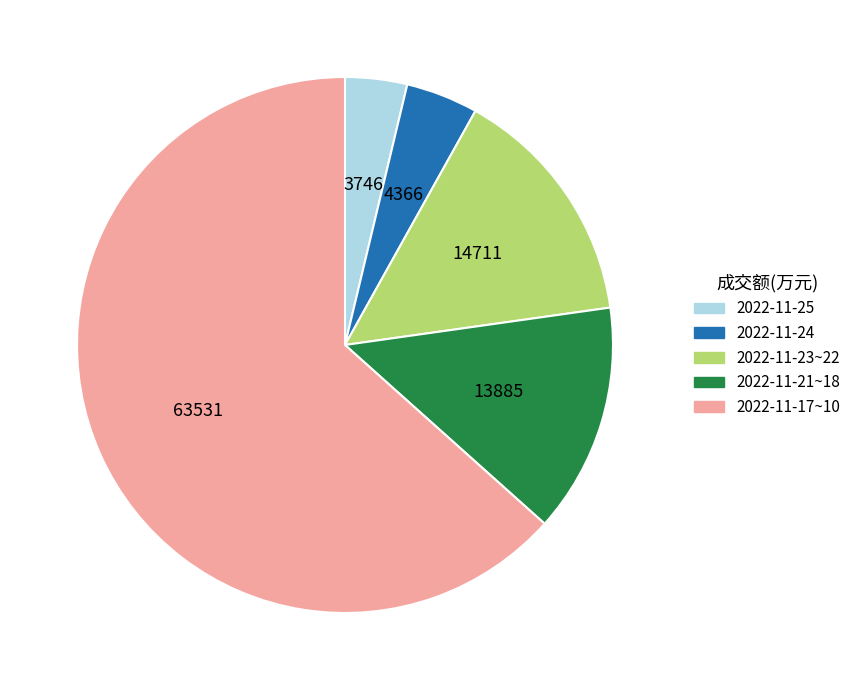

How many slices are in this pie chart?

5